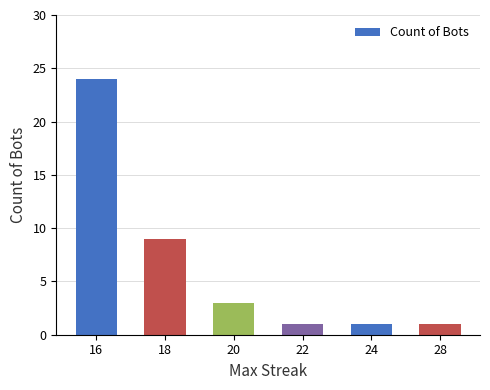

At which label is the value closest to 12?

18